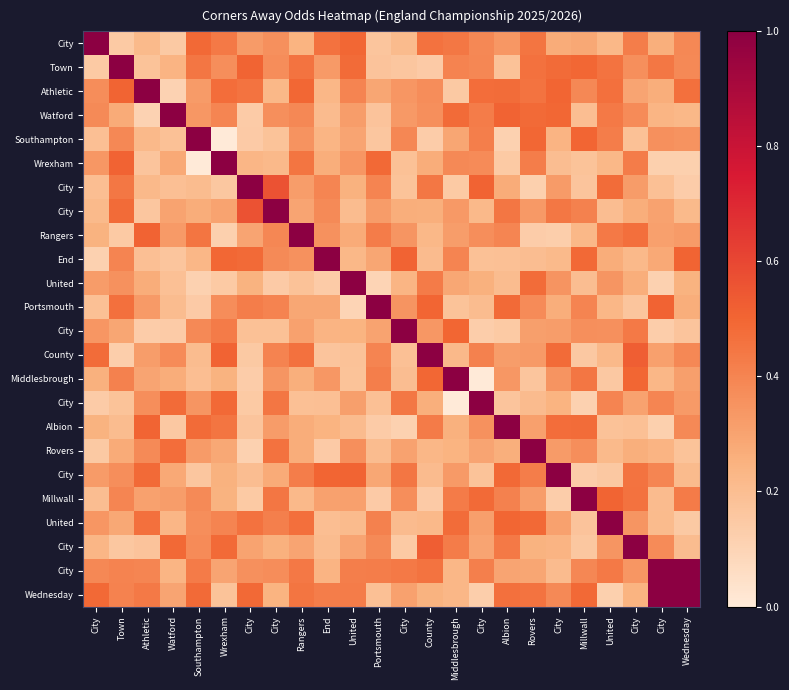

Reading left to right, list all the values displayed in this chart.

row_0: 1.0	0.1	0.2	0.1	0.5	0.4	0.3	0.4	0.2	0.5	0.5	0.2	0.2	0.5	0.4	0.4	0.3	0.4	0.3	0.3	0.2	0.4	0.3	0.4
row_1: 0.1	1.0	0.2	0.2	0.4	0.4	0.5	0.4	0.5	0.3	0.5	0.2	0.2	0.1	0.4	0.4	0.2	0.5	0.5	0.5	0.5	0.4	0.4	0.4
row_2: 0.4	0.5	1.0	0.1	0.3	0.5	0.5	0.2	0.5	0.2	0.4	0.3	0.3	0.4	0.2	0.5	0.5	0.5	0.5	0.4	0.5	0.3	0.3	0.5
row_3: 0.4	0.3	0.1	1.0	0.3	0.4	0.1	0.4	0.4	0.2	0.3	0.2	0.3	0.4	0.5	0.4	0.5	0.5	0.5	0.2	0.4	0.4	0.2	0.2
row_4: 0.2	0.4	0.2	0.2	1.0	0.0	0.1	0.2	0.4	0.2	0.3	0.2	0.4	0.1	0.3	0.4	0.1	0.5	0.2	0.5	0.4	0.2	0.4	0.4
row_5: 0.3	0.5	0.2	0.3	0.0	1.0	0.2	0.2	0.5	0.3	0.3	0.5	0.2	0.3	0.4	0.4	0.1	0.4	0.2	0.2	0.2	0.4	0.1	0.1
row_6: 0.2	0.4	0.2	0.2	0.2	0.2	1.0	0.6	0.3	0.4	0.3	0.4	0.2	0.4	0.1	0.5	0.3	0.1	0.3	0.2	0.5	0.3	0.2	0.1
row_7: 0.2	0.5	0.2	0.3	0.3	0.3	0.6	1.0	0.3	0.4	0.2	0.3	0.3	0.3	0.3	0.2	0.4	0.3	0.4	0.4	0.2	0.3	0.3	0.2
row_8: 0.2	0.1	0.5	0.3	0.4	0.1	0.3	0.4	1.0	0.4	0.3	0.4	0.3	0.2	0.3	0.4	0.4	0.1	0.1	0.2	0.4	0.5	0.3	0.3
row_9: 0.1	0.4	0.2	0.2	0.2	0.5	0.5	0.4	0.4	1.0	0.2	0.3	0.5	0.2	0.4	0.2	0.2	0.2	0.2	0.5	0.3	0.2	0.3	0.5
row_10: 0.3	0.4	0.3	0.2	0.1	0.1	0.2	0.1	0.2	0.1	1.0	0.1	0.2	0.4	0.3	0.3	0.2	0.5	0.4	0.2	0.3	0.3	0.1	0.2
row_11: 0.2	0.5	0.3	0.2	0.1	0.4	0.4	0.4	0.3	0.3	0.1	1.0	0.3	0.5	0.2	0.2	0.5	0.4	0.3	0.4	0.2	0.2	0.5	0.3
row_12: 0.3	0.3	0.1	0.1	0.4	0.4	0.2	0.2	0.3	0.2	0.2	0.3	1.0	0.3	0.5	0.1	0.1	0.3	0.3	0.4	0.4	0.4	0.1	0.2
row_13: 0.5	0.1	0.3	0.4	0.2	0.5	0.1	0.4	0.5	0.2	0.2	0.4	0.2	1.0	0.2	0.4	0.3	0.3	0.5	0.2	0.2	0.5	0.3	0.4
row_14: 0.3	0.4	0.3	0.3	0.2	0.2	0.1	0.3	0.3	0.3	0.2	0.4	0.2	0.5	1.0	0.0	0.3	0.2	0.4	0.4	0.2	0.5	0.2	0.3
row_15: 0.1	0.2	0.4	0.5	0.3	0.5	0.1	0.4	0.2	0.2	0.3	0.2	0.4	0.3	0.0	1.0	0.2	0.2	0.2	0.1	0.4	0.3	0.4	0.3
row_16: 0.2	0.2	0.5	0.2	0.5	0.5	0.2	0.3	0.3	0.2	0.2	0.1	0.1	0.4	0.3	0.4	1.0	0.3	0.5	0.5	0.2	0.2	0.1	0.4
row_17: 0.1	0.3	0.4	0.5	0.3	0.3	0.1	0.5	0.3	0.1	0.4	0.2	0.3	0.2	0.2	0.3	0.3	1.0	0.3	0.4	0.2	0.3	0.2	0.2
row_18: 0.3	0.4	0.5	0.3	0.2	0.3	0.2	0.3	0.4	0.5	0.5	0.3	0.4	0.2	0.3	0.2	0.5	0.4	1.0	0.1	0.2	0.5	0.4	0.2
row_19: 0.2	0.4	0.3	0.3	0.4	0.2	0.1	0.4	0.2	0.3	0.3	0.1	0.4	0.1	0.4	0.5	0.4	0.3	0.1	1.0	0.5	0.5	0.2	0.4
row_20: 0.3	0.3	0.5	0.2	0.4	0.4	0.5	0.4	0.5	0.2	0.2	0.4	0.2	0.2	0.5	0.3	0.5	0.5	0.3	0.2	1.0	0.3	0.2	0.1
row_21: 0.2	0.2	0.2	0.5	0.4	0.5	0.3	0.3	0.3	0.2	0.3	0.4	0.1	0.5	0.4	0.3	0.4	0.2	0.2	0.2	0.3	1.0	0.4	0.2
row_22: 0.4	0.4	0.4	0.2	0.4	0.3	0.4	0.4	0.4	0.2	0.4	0.4	0.4	0.5	0.2	0.4	0.3	0.3	0.2	0.4	0.4	0.3	1.0	1.0
row_23: 0.5	0.4	0.4	0.3	0.5	0.2	0.5	0.2	0.5	0.4	0.4	0.2	0.3	0.2	0.2	0.1	0.5	0.5	0.4	0.5	0.1	0.2	1.0	1.0